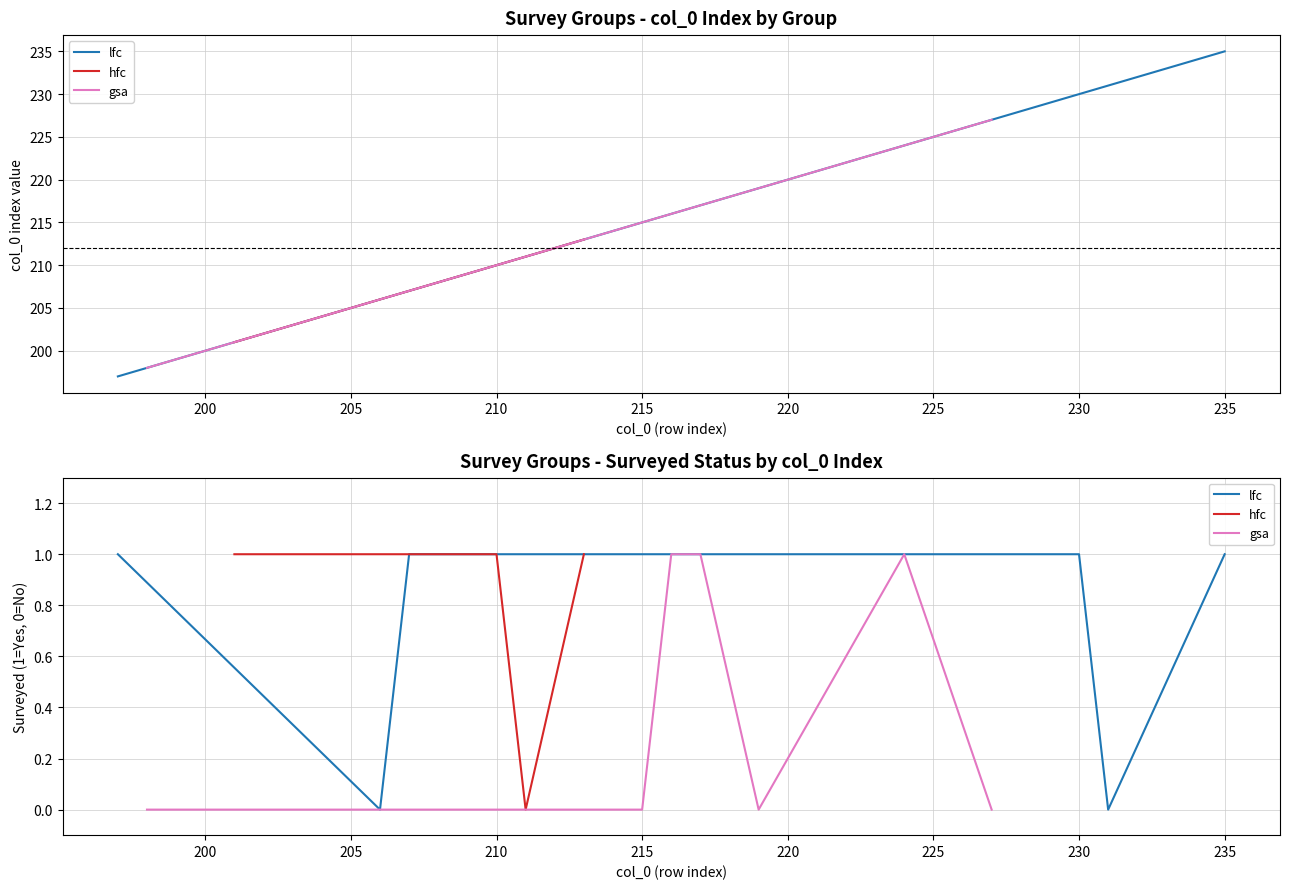

List the series in order of their peak value, lowest first.

lfc, hfc, gsa